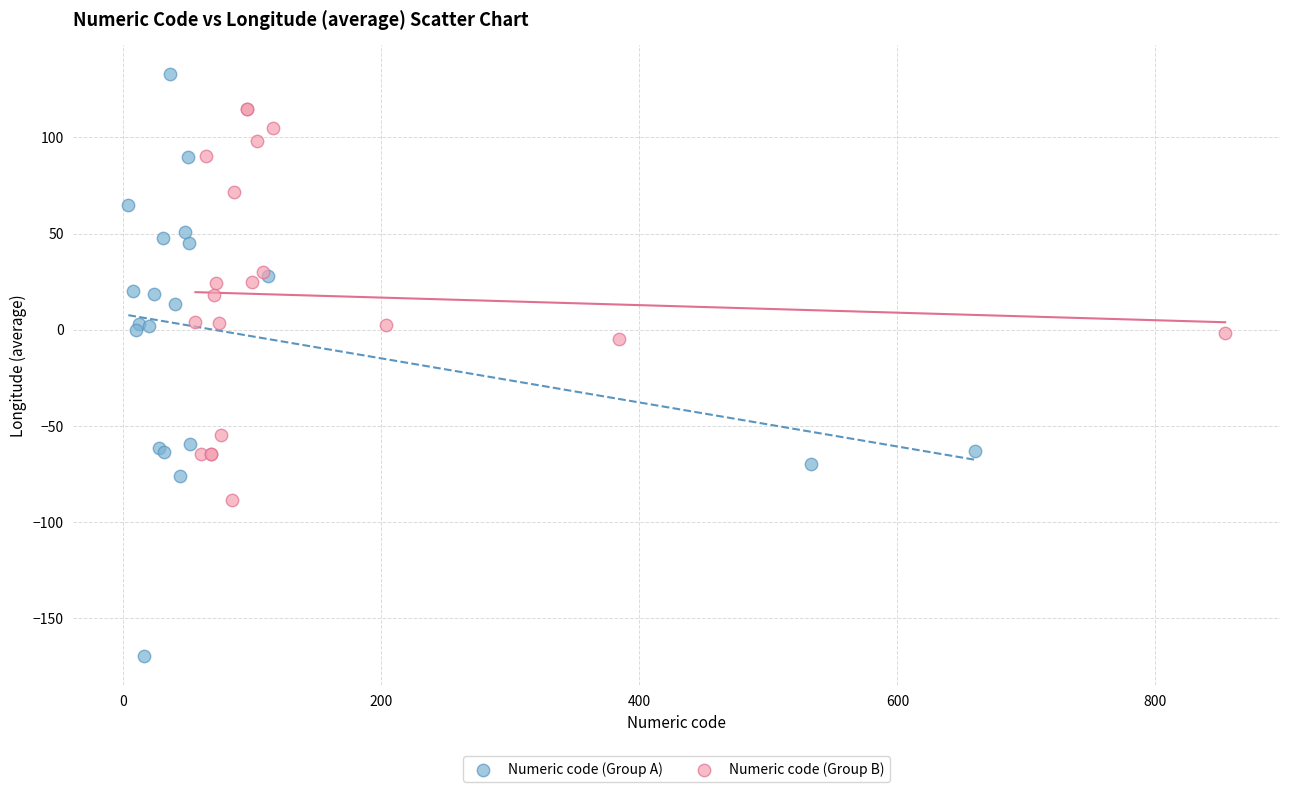

Which series contains the lowest Y value?

Numeric code (Group A)